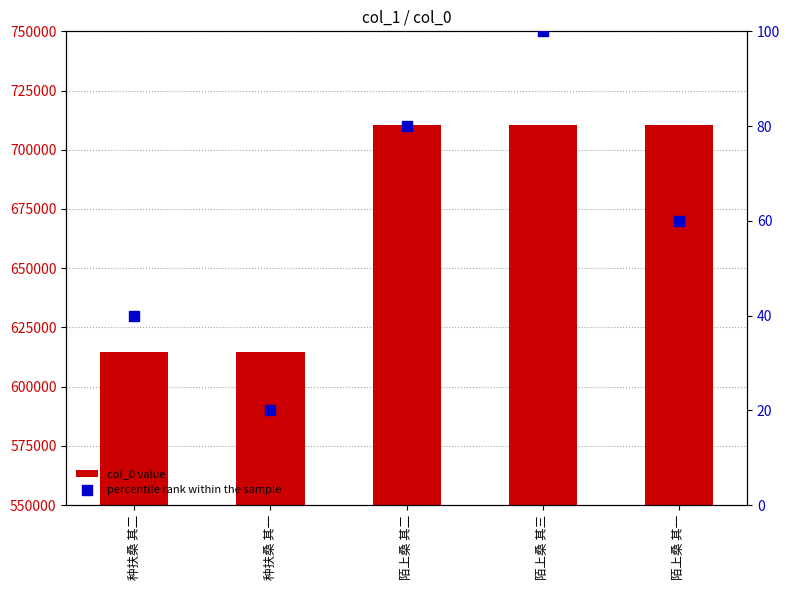

Which series has the largest total across all categories?

col_0 value